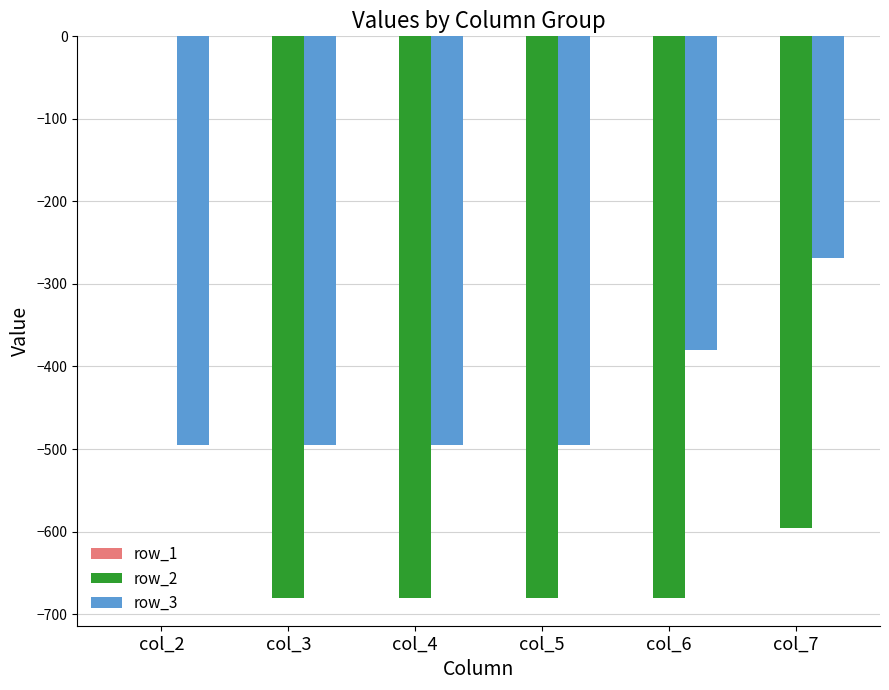

Are the bars grouped side by side (vs. stacked)?

Yes